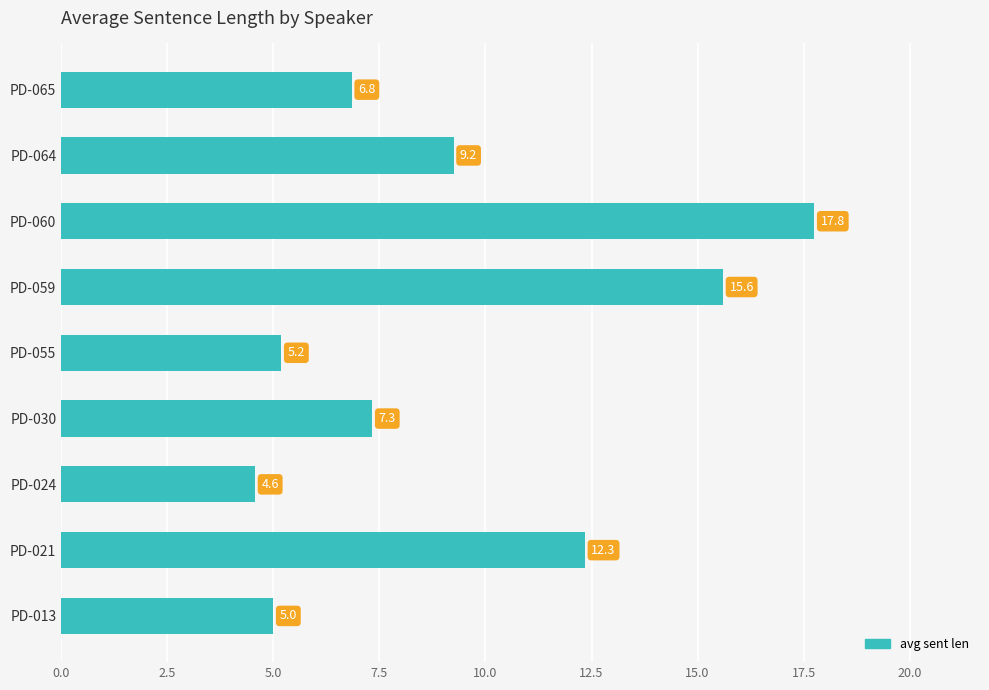

Approximately how many times larger is the value at PD-065 compared to PD-013?

1.4